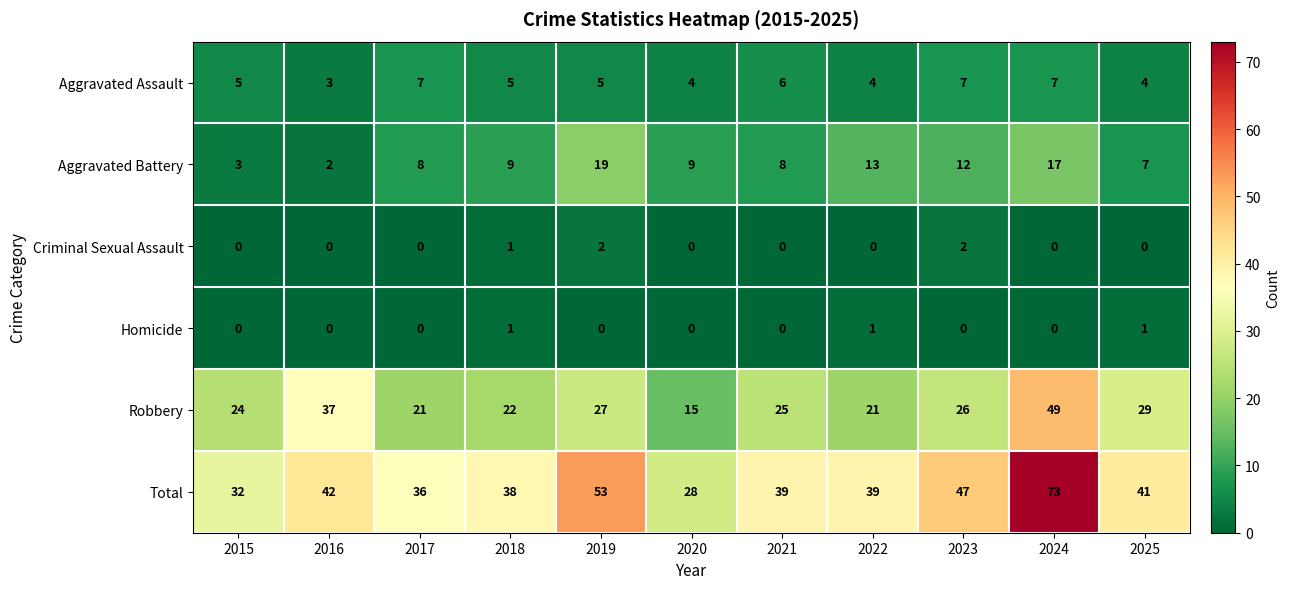

What is the difference between the maximum and second lowest values in the Robbery series?

28